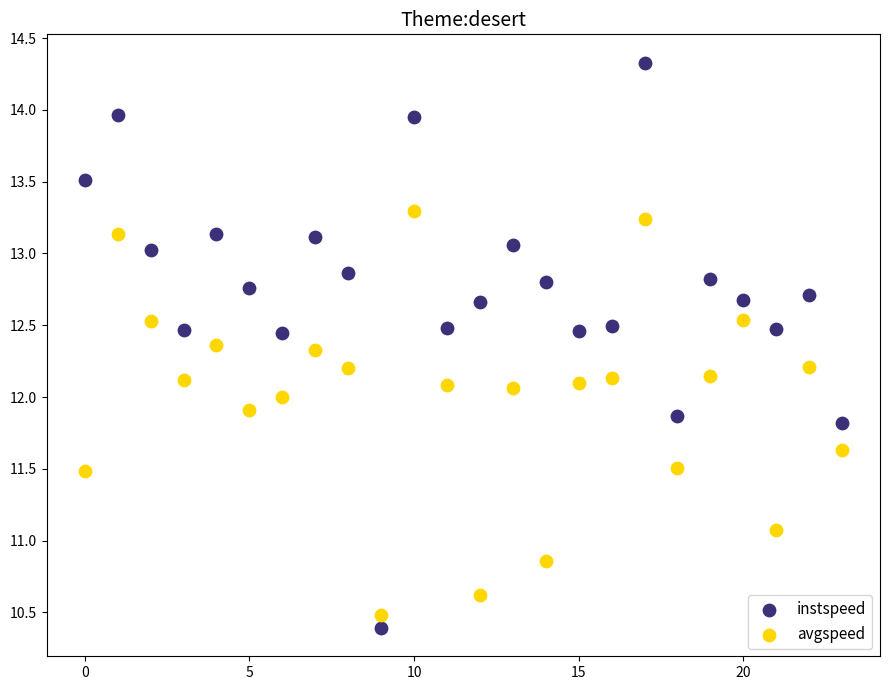

In the avgspeed series, what Y value is closest to 11?

11.1